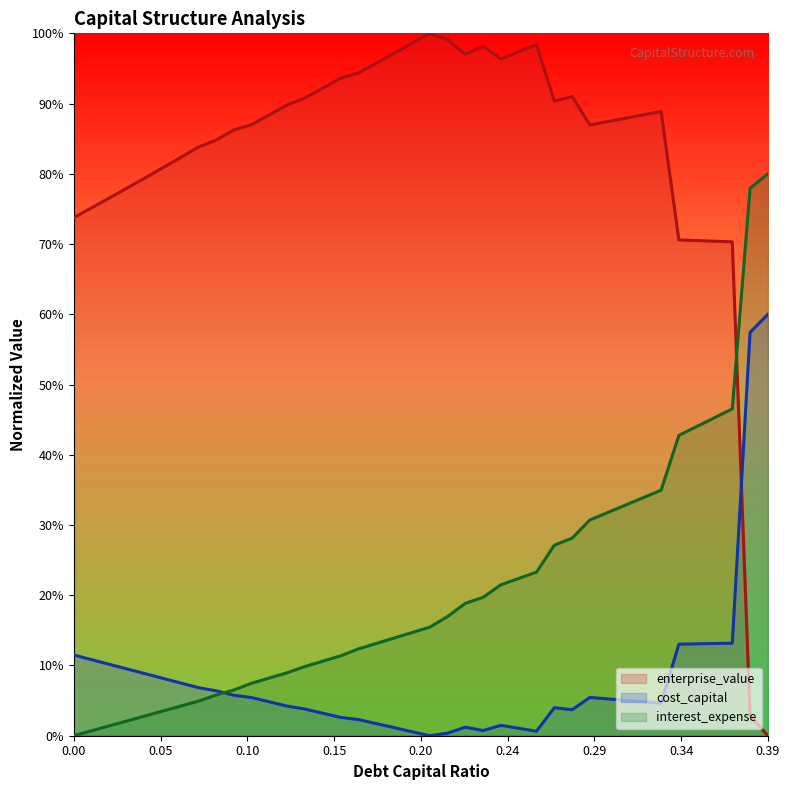

At how many categories does at least one series exceed 0?

40